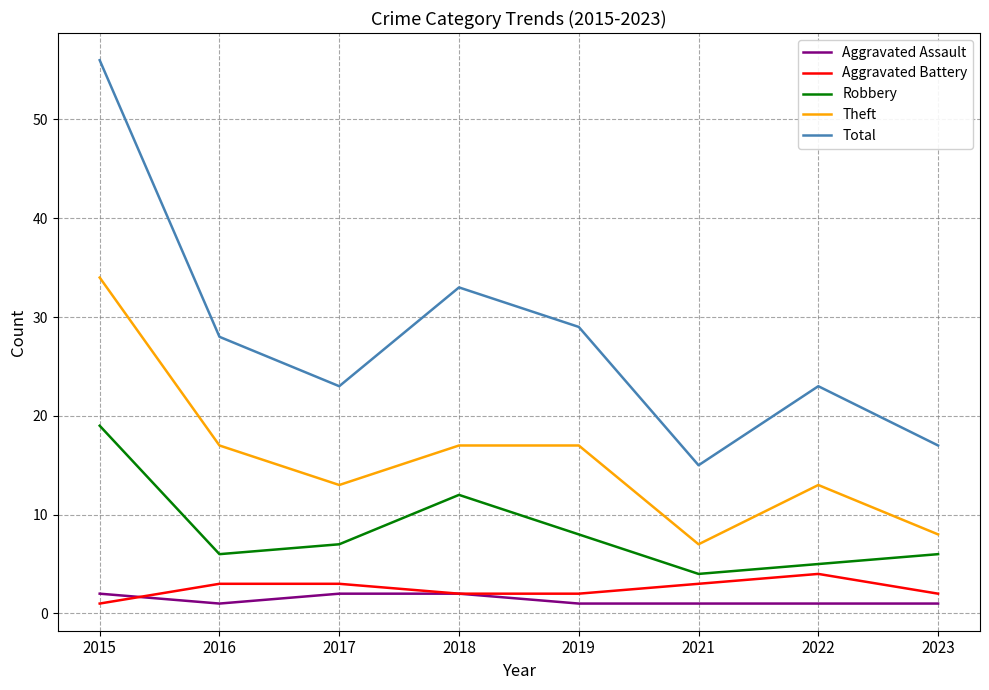

What value does the Theft series have at 2017?

13